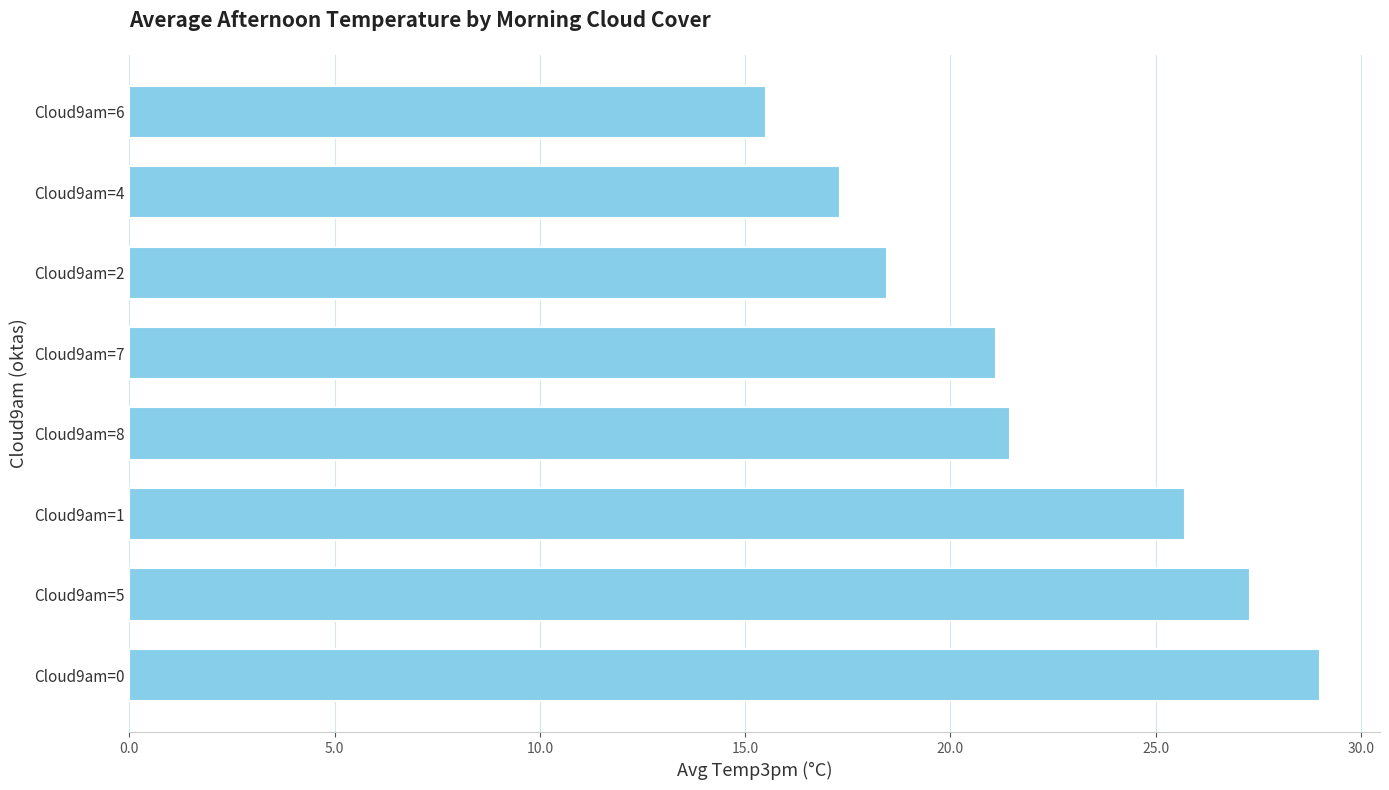

The chart shows a value of 23.2 at Cloud9am=6. True or false?

False